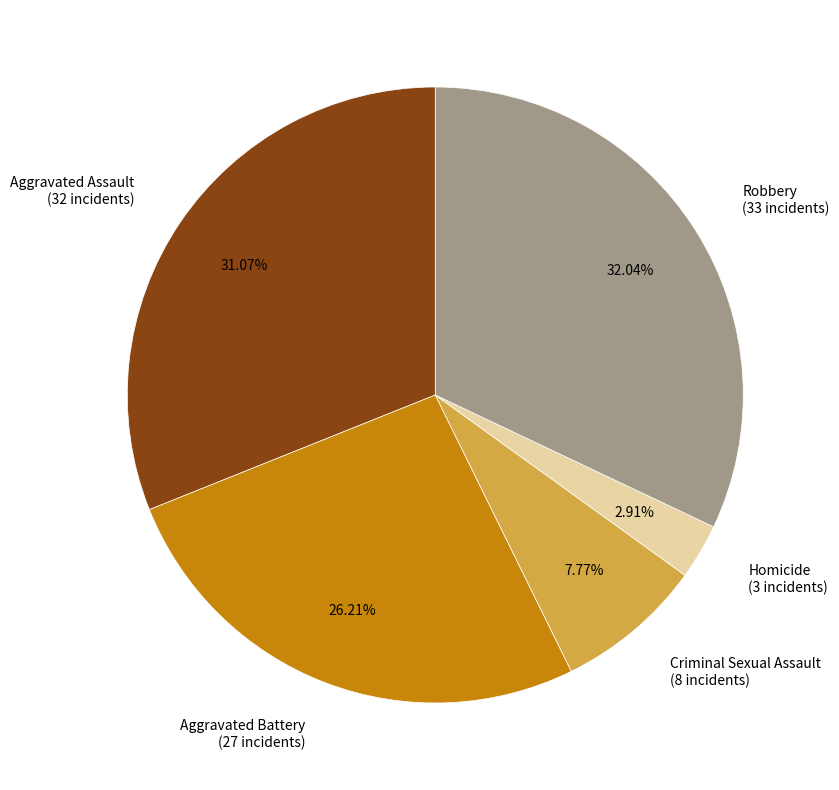

To the nearest percent, what is the average slice percentage?

20%